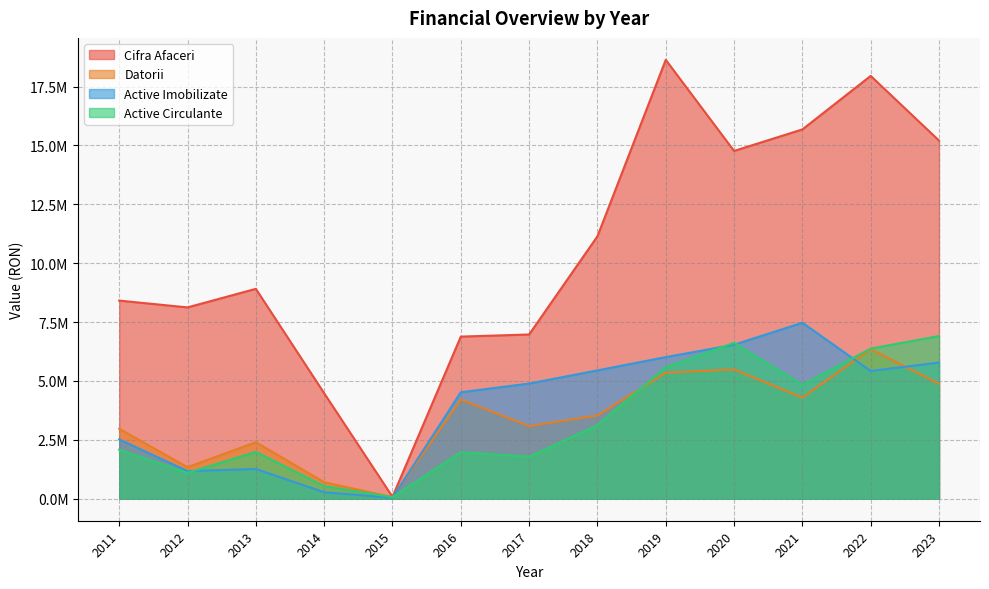

How many data points in Cifra Afaceri are less than 8911967?

6